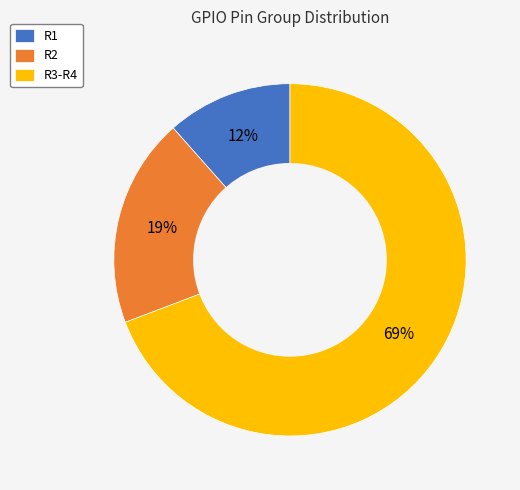

True or false: R3-R4 accounts for 69% of the total.

True